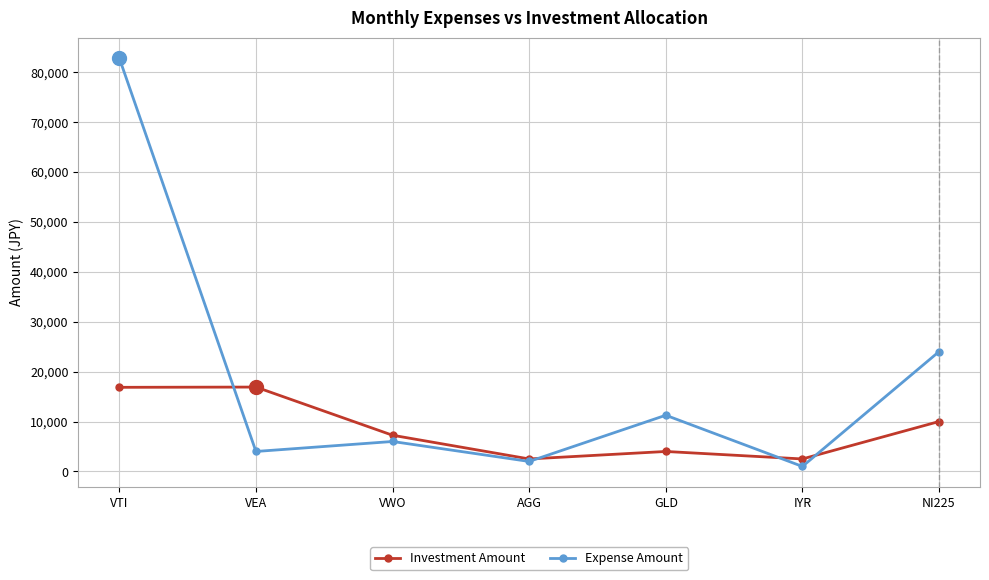

Where do Expense Amount and Investment Amount first cross each other?

VTI and VEA